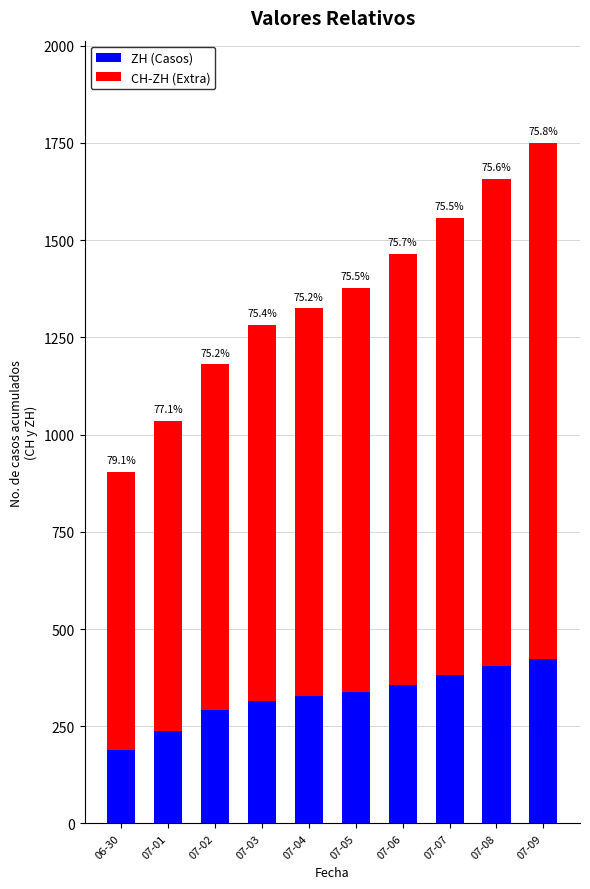

How many bars are there in total?

10